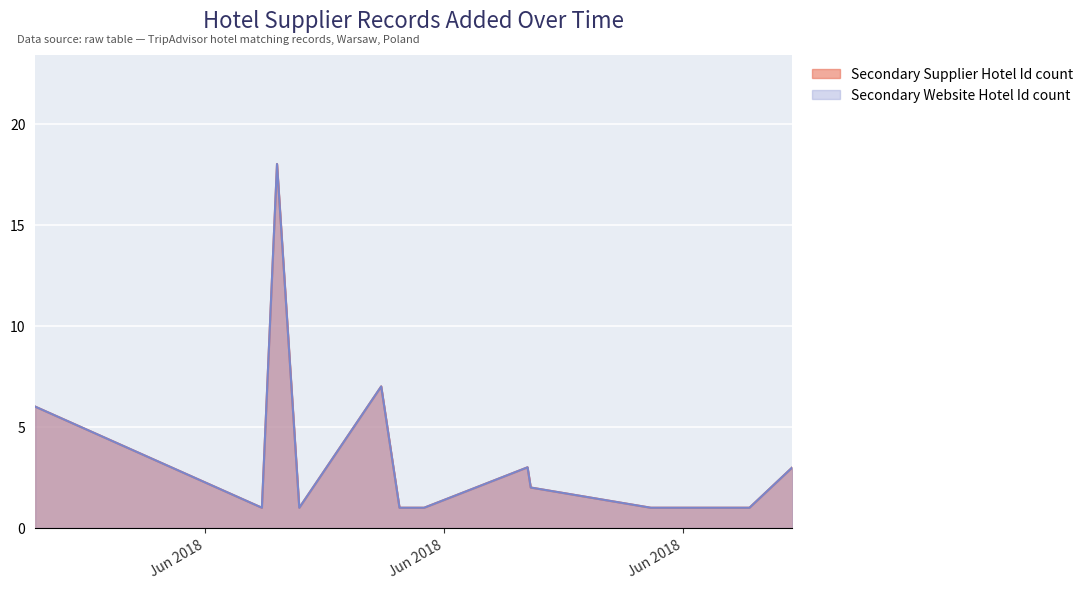

True or false: Secondary Website Hotel Id count and Secondary Supplier Hotel Id count cross at least once.

False